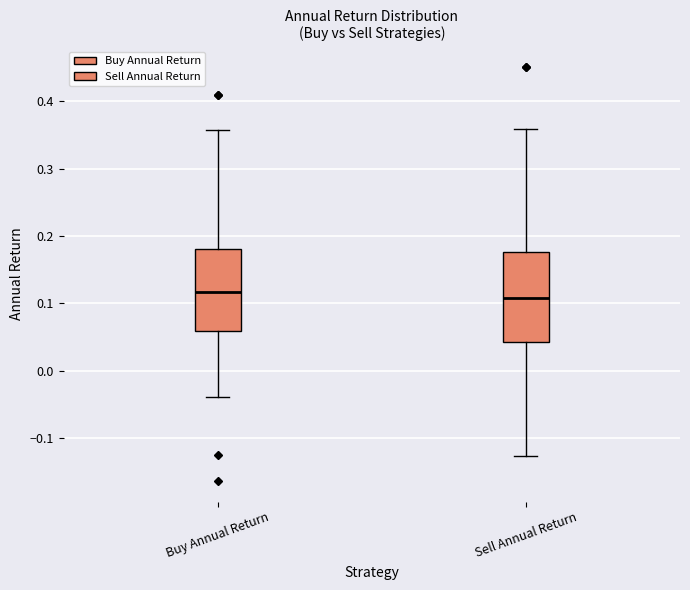

Comparing the boxes themselves (not the whiskers), which one is the tallest?

Sell Annual Return